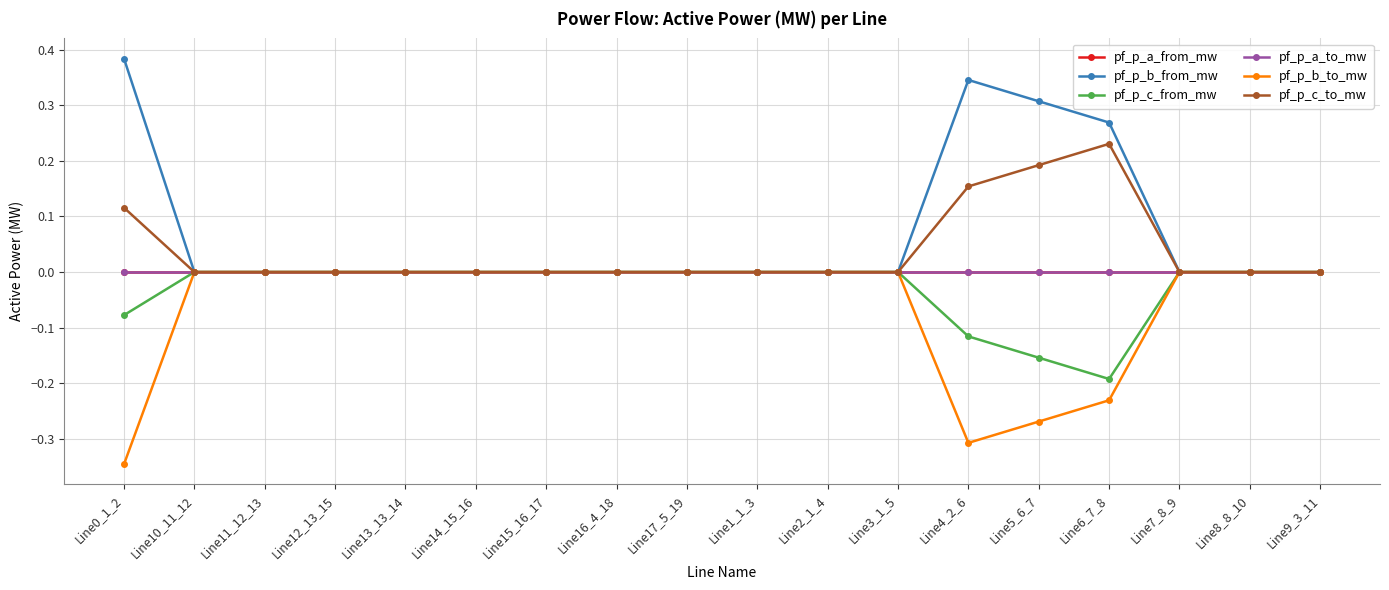

Does the chart have visible grid lines?

Yes